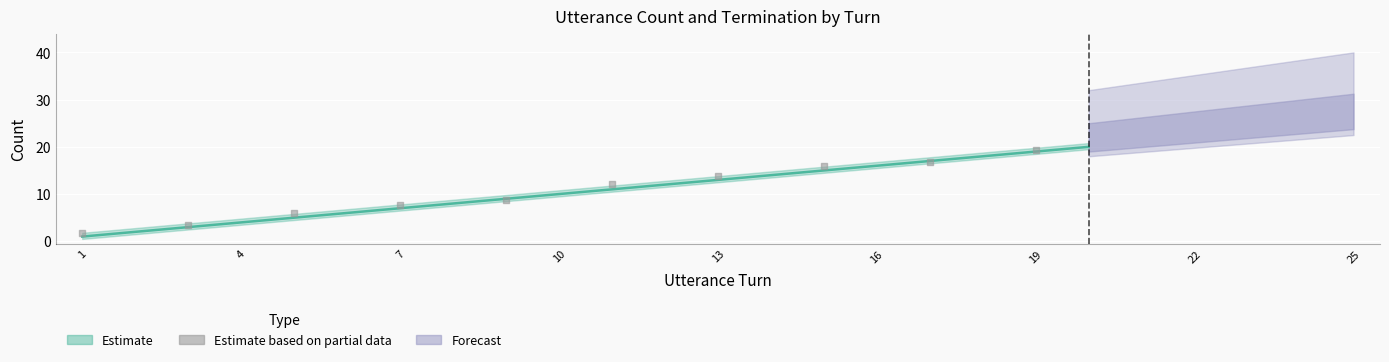

What Y value in the scatter plot is closest to 10?

8.8